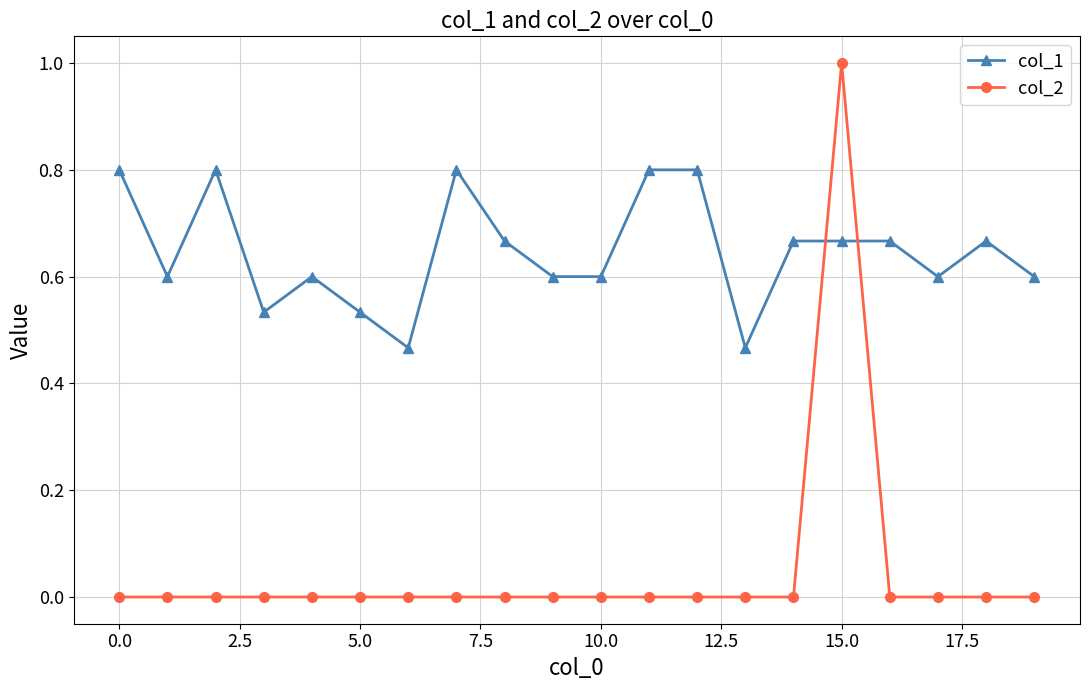

Which series has the widest spread of values?

col_2